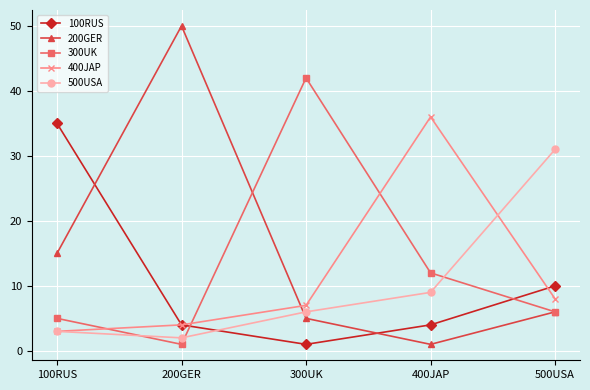

Reading right to left, extract all data points from this chart.

100RUS: 10	4	1	4	35
200GER: 6	1	5	50	15
300UK: 6	12	42	1	5
400JAP: 8	36	7	4	3
500USA: 31	9	6	2	3